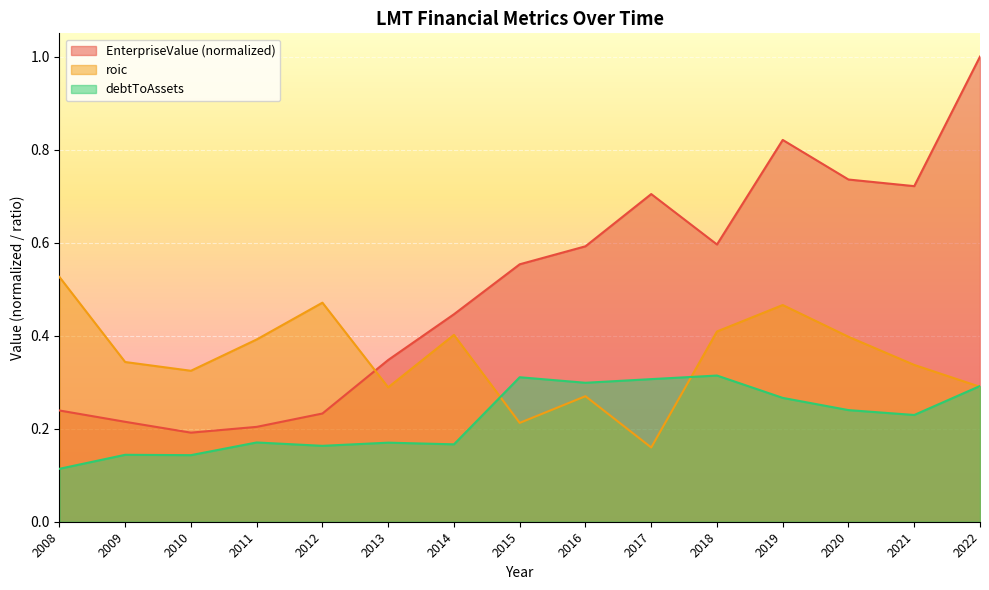

What are all the series names shown in the legend?

EnterpriseValue (normalized), roic, debtToAssets